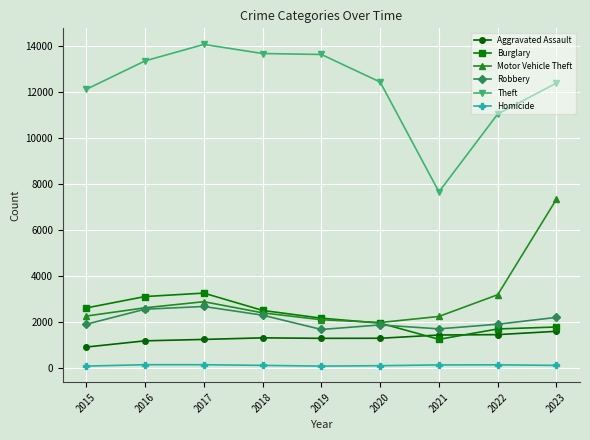

What is the sum of all Robbery values?

18784